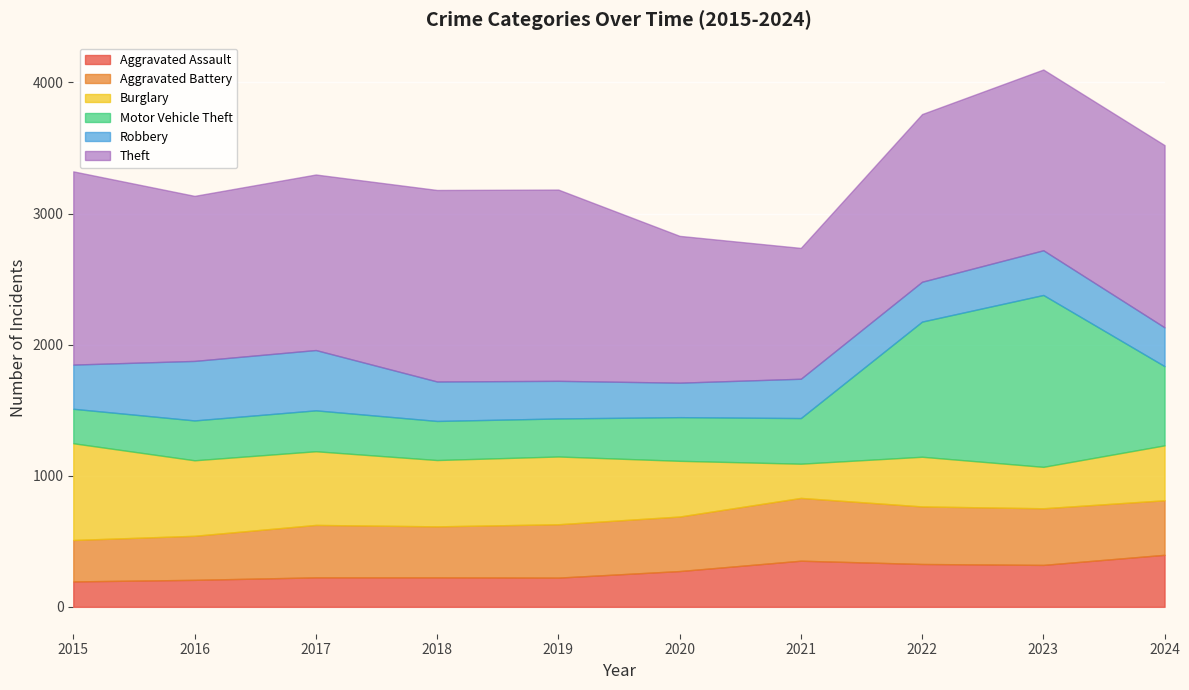

Reading right to left, transcribe all the data shown in this chart.

Aggravated Assault: 397	320	327	352	273	223	225	225	206	194
Aggravated Battery: 416	432	439	479	416	407	389	400	336	316
Burglary: 419	316	379	261	425	517	506	562	576	738
Motor Vehicle Theft: 604	1311	1031	348	333	290	298	312	304	263
Robbery: 296	341	304	300	263	287	301	460	454	337
Theft: 1390	1379	1279	998	1120	1459	1461	1339	1259	1474